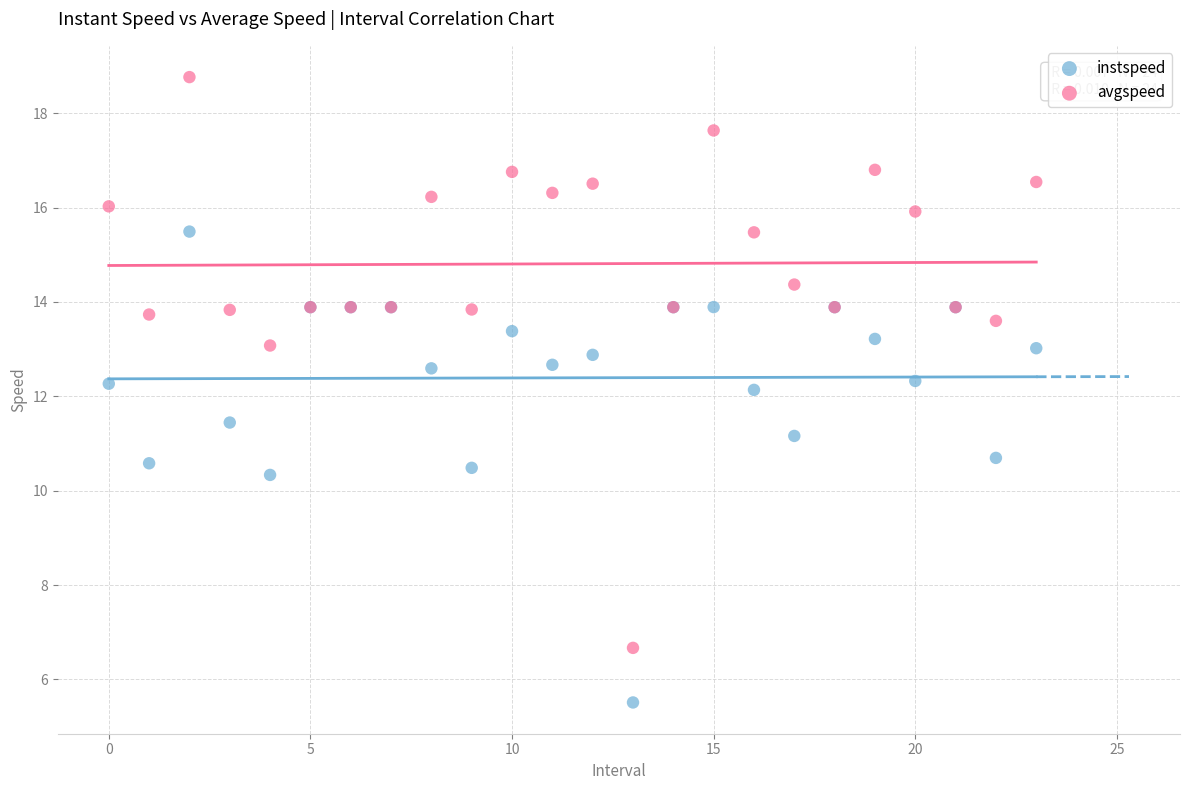

What are all the series names shown in the legend?

instspeed, avgspeed